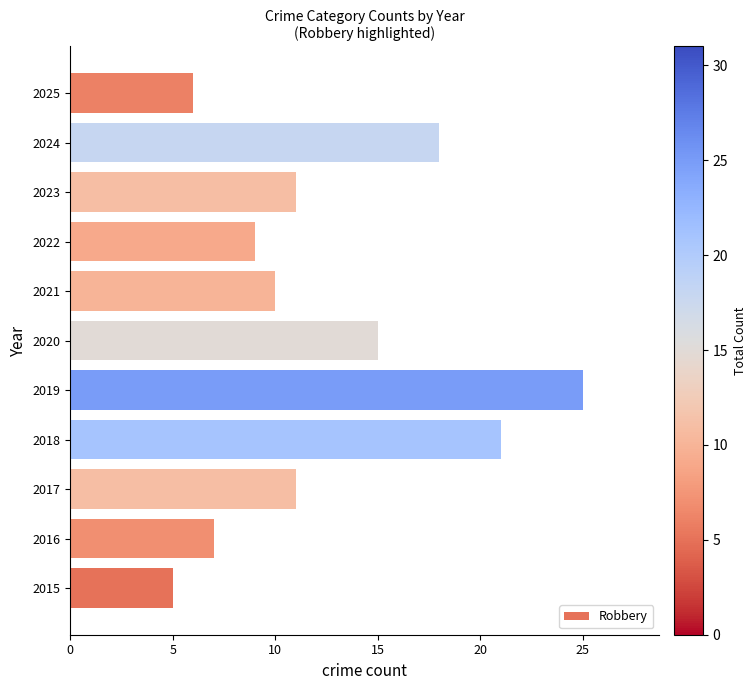

Where is the data nearest to the value 15?

2020